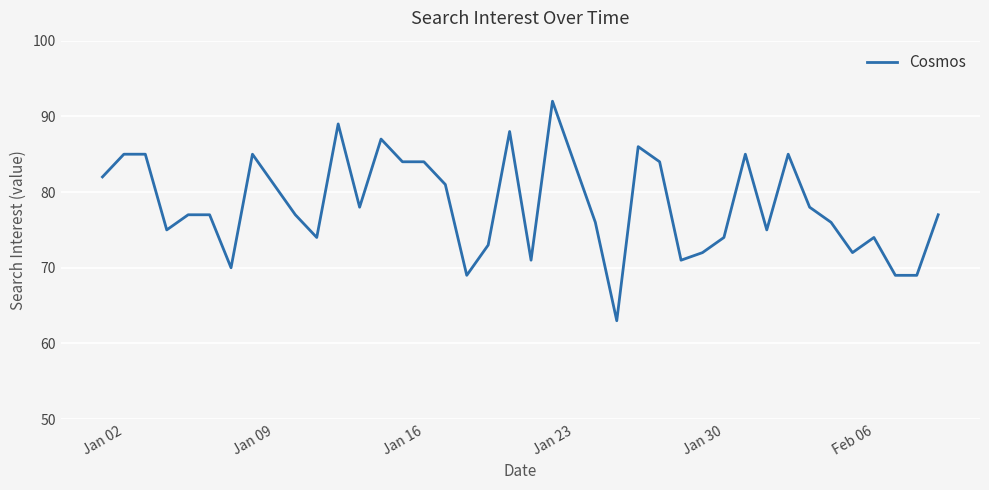

What is the maximum value shown in the chart?

92